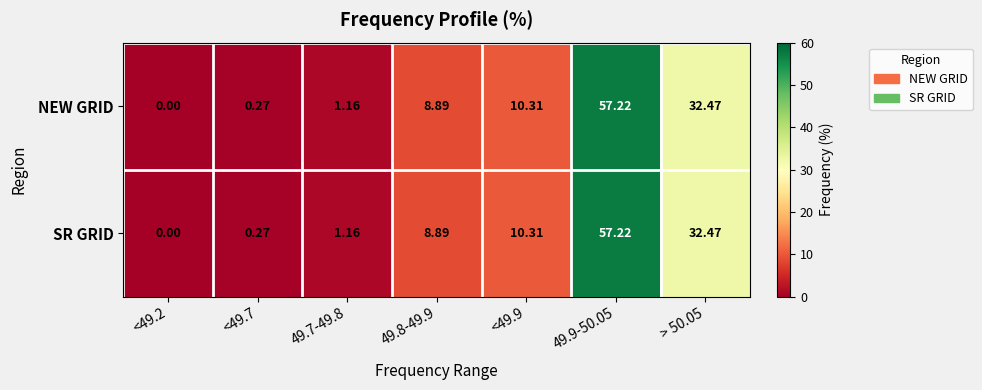

Is the value of SR GRID at > 50.05 greater than the value of NEW GRID at <49.7?

Yes